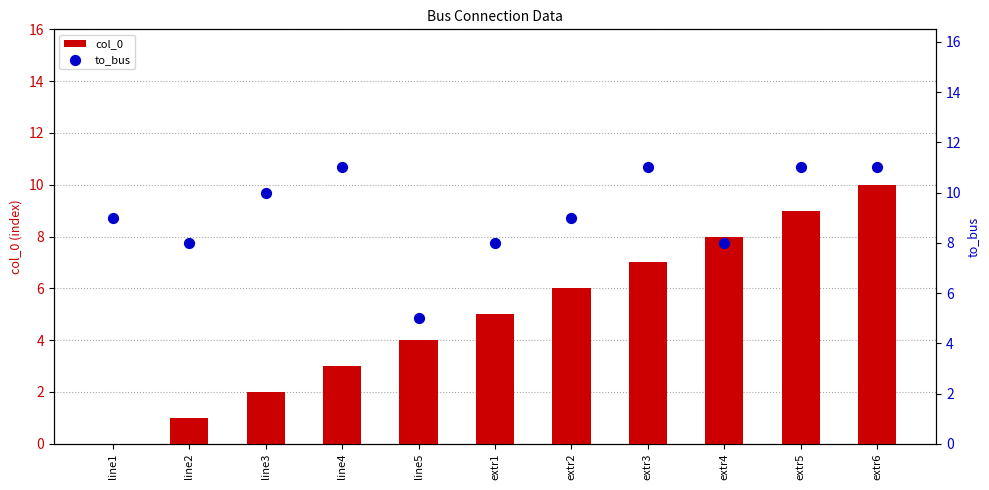

Which series has the largest Y range (max minus min)?

col_0